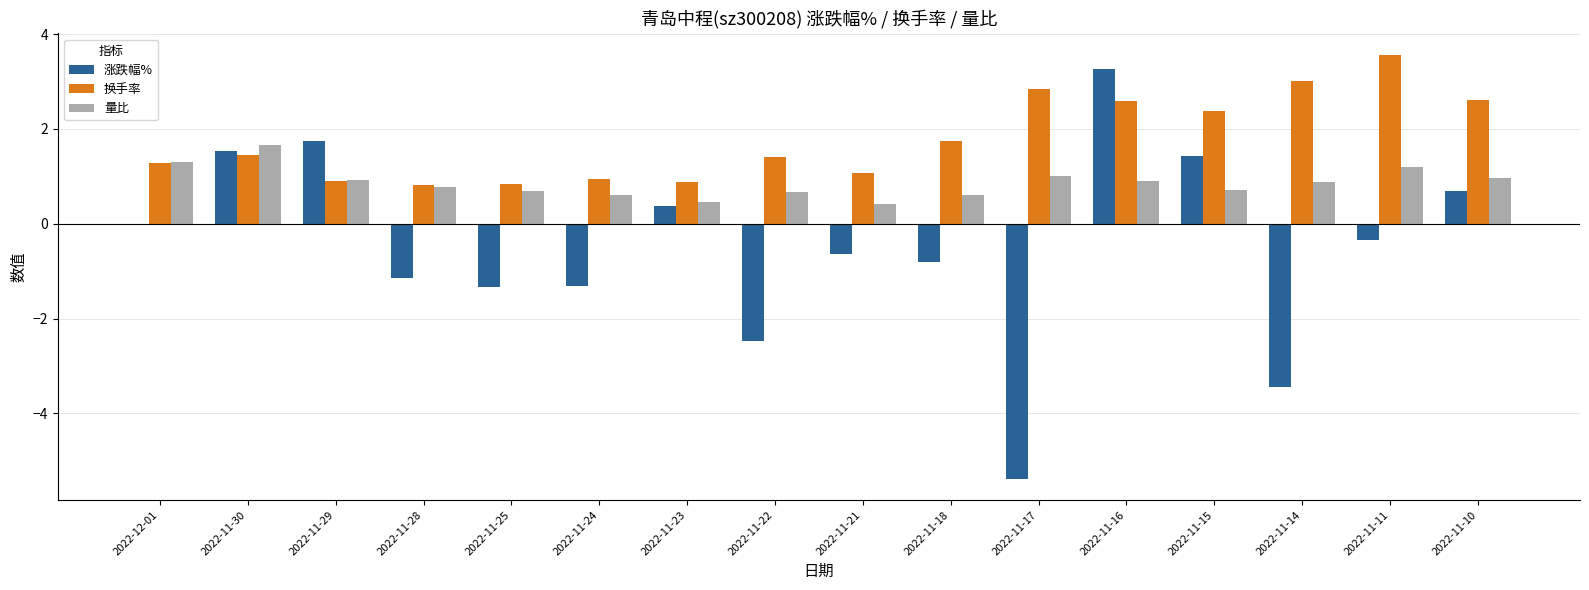

What is the sum of the 量比 values at 2022-11-28 and 2022-11-23?

1.2